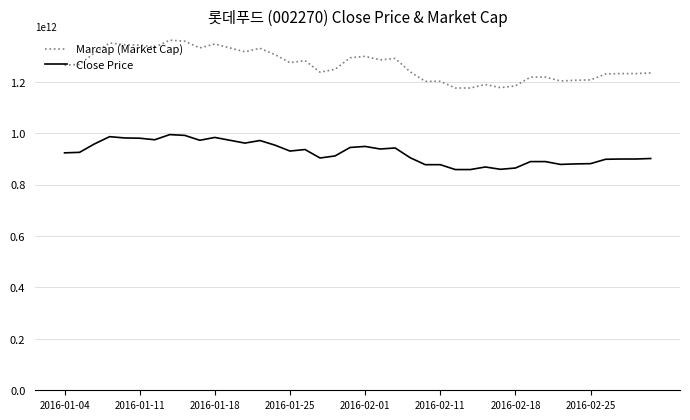

How many Marcap (Market Cap) values are between 1 and 2?

40